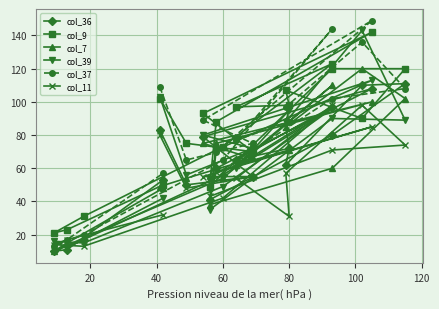

True or false: col_39 and col_11 cross at least once.

True